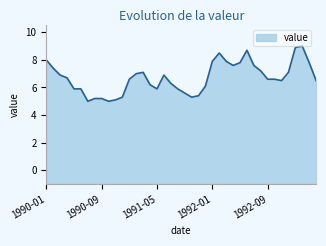

How many lines are shown in the chart?

1